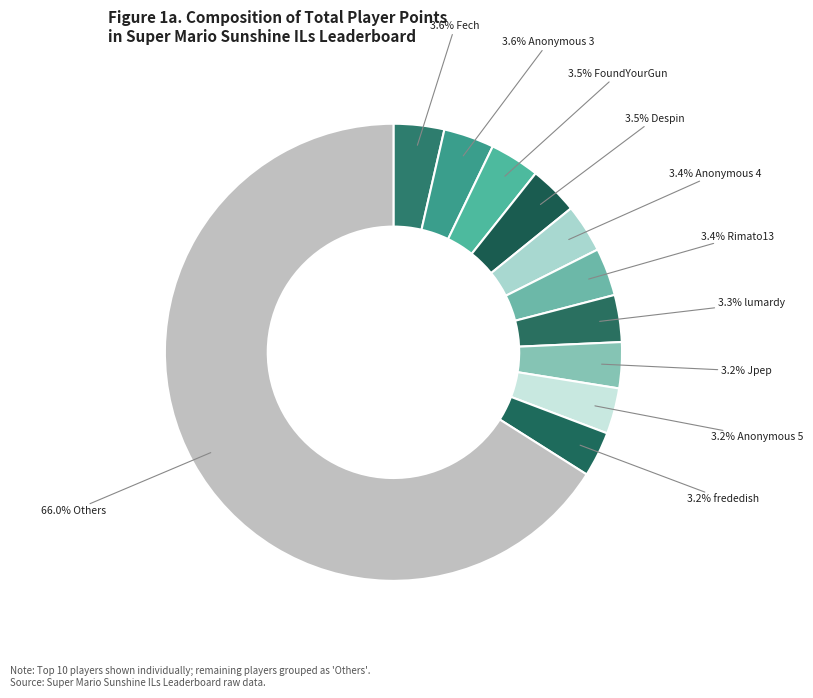

Count the number of slices in the pie.

11